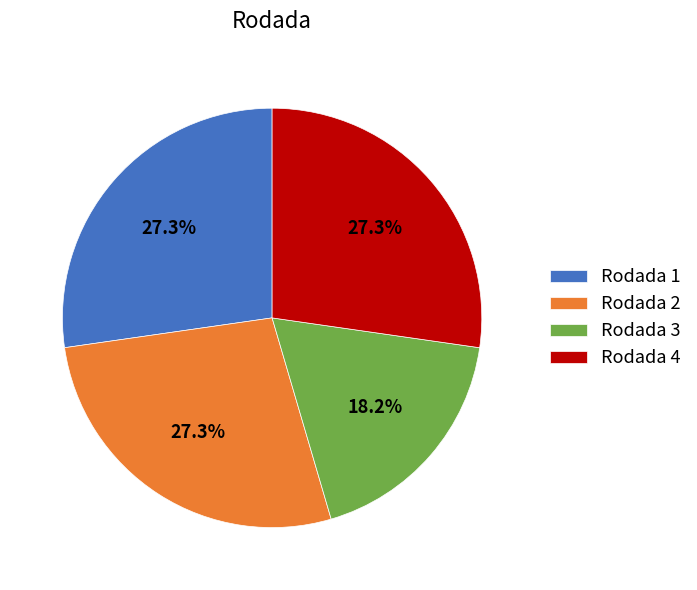

To the nearest percent, what portion does Rodada 2 represent?

27%